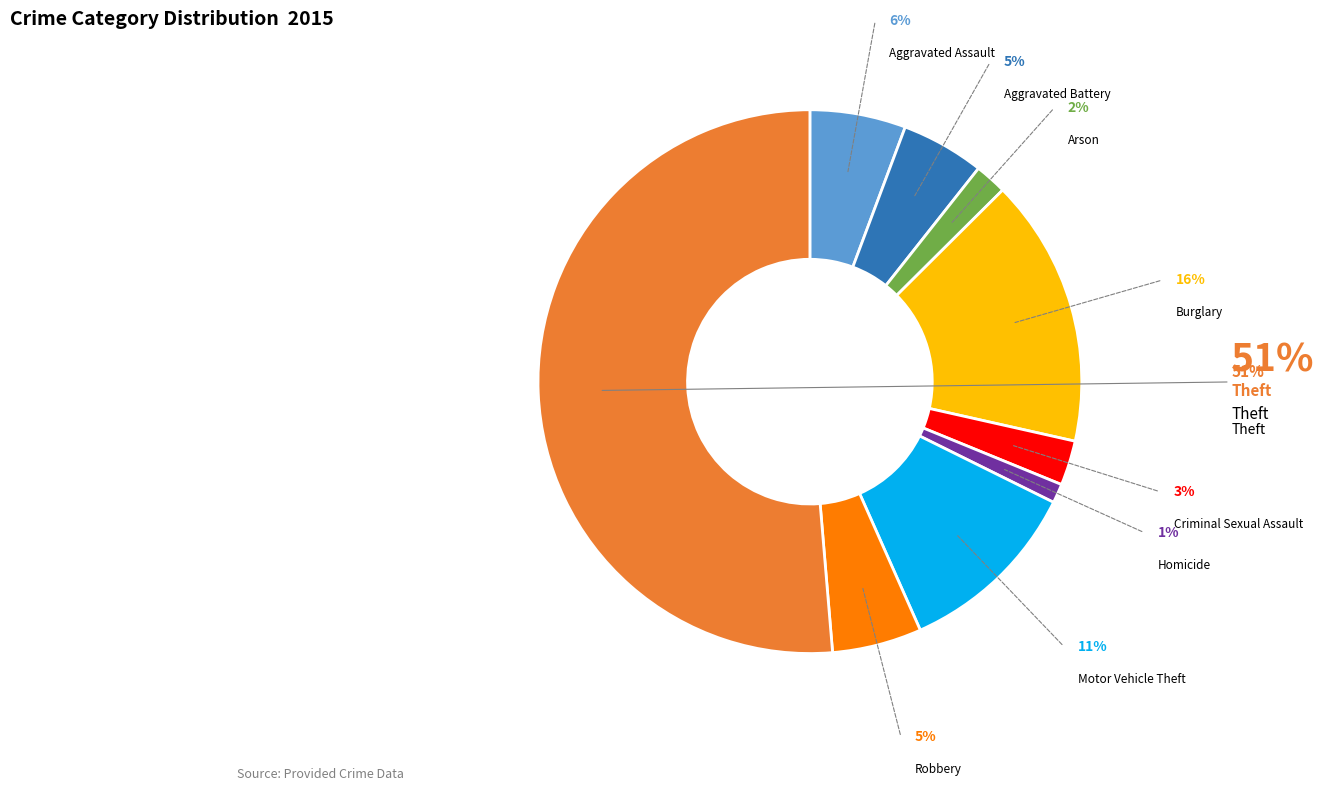

To the nearest percent, what is the difference between the largest and smallest slice percentages?

50%